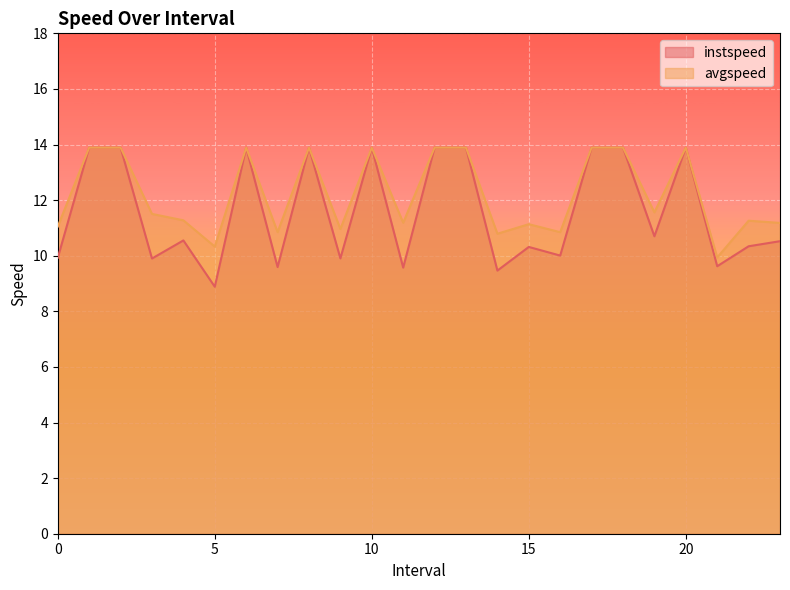

Which series has the widest spread of values?

instspeed